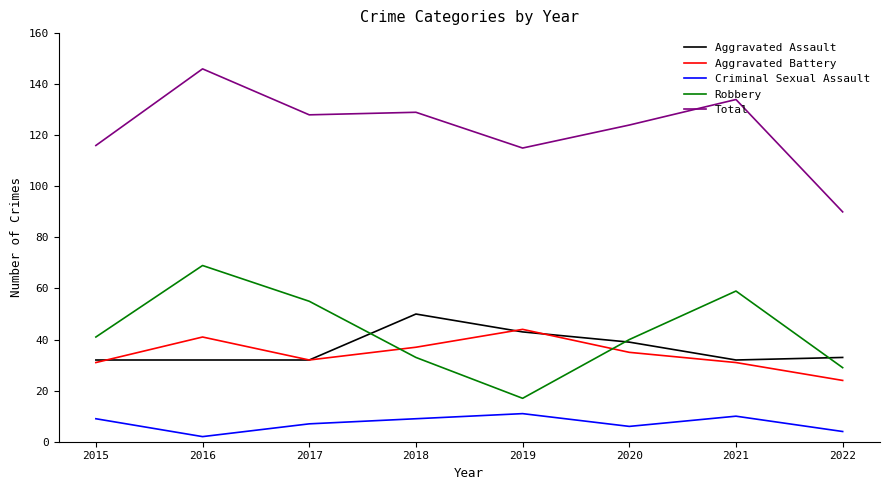

Is it true that Total equals 58 at 2020?

False